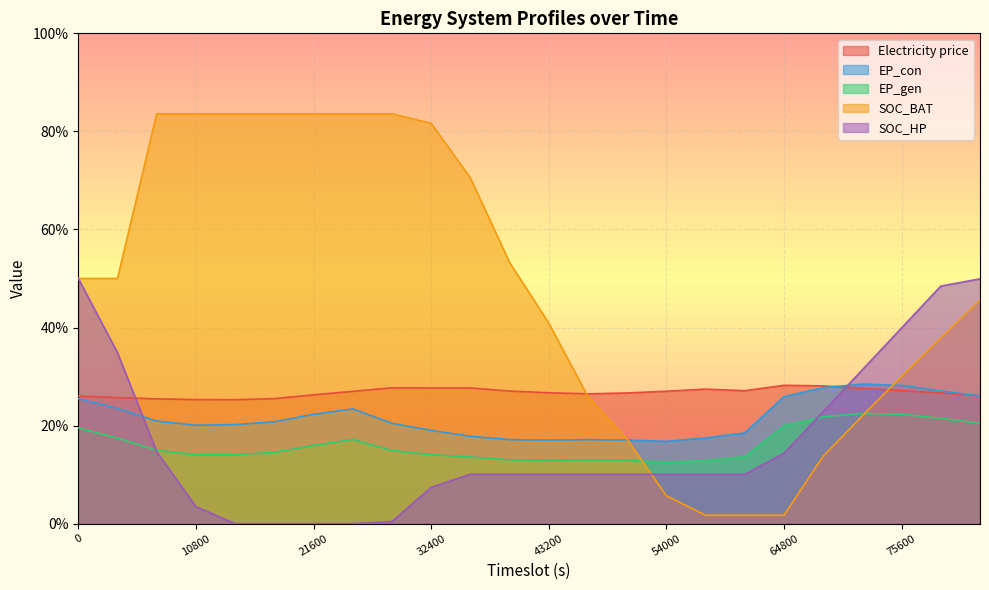

At how many categories does at least one series exceed 0?

24